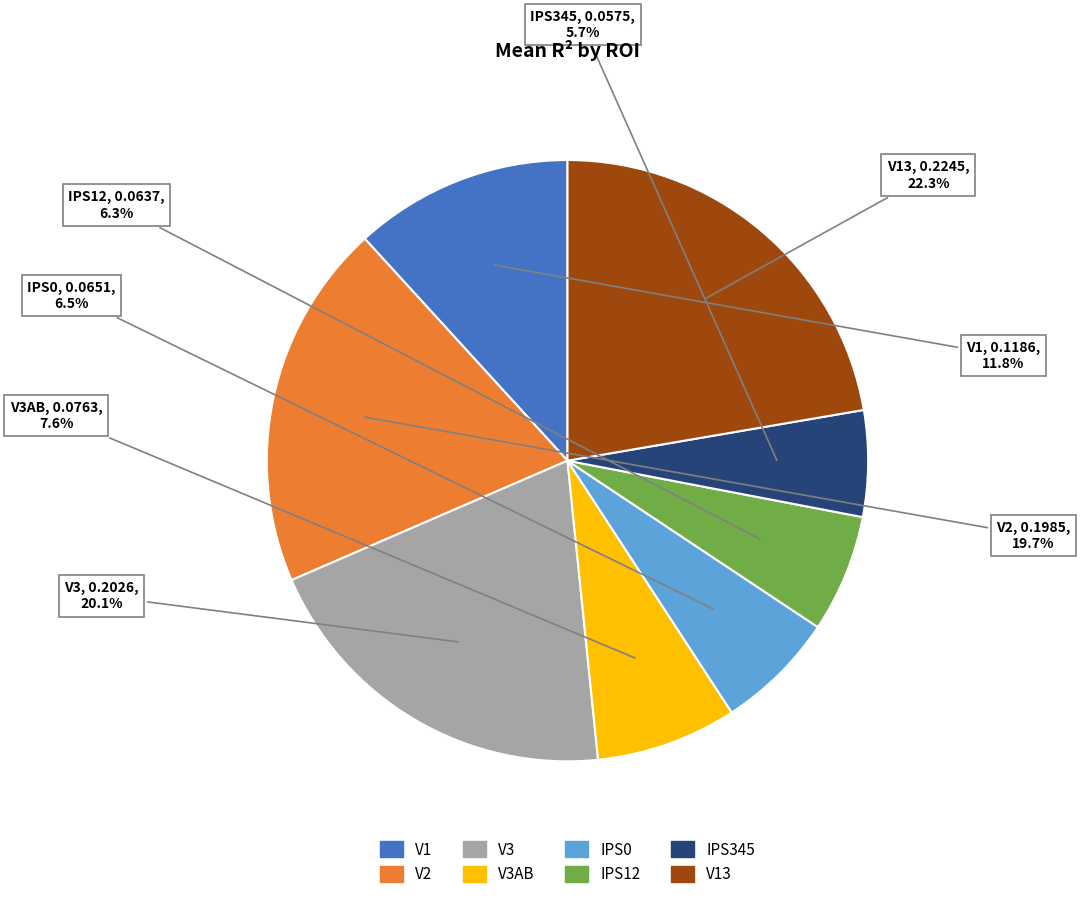

Is there any slice that represents more than half of the pie?

No